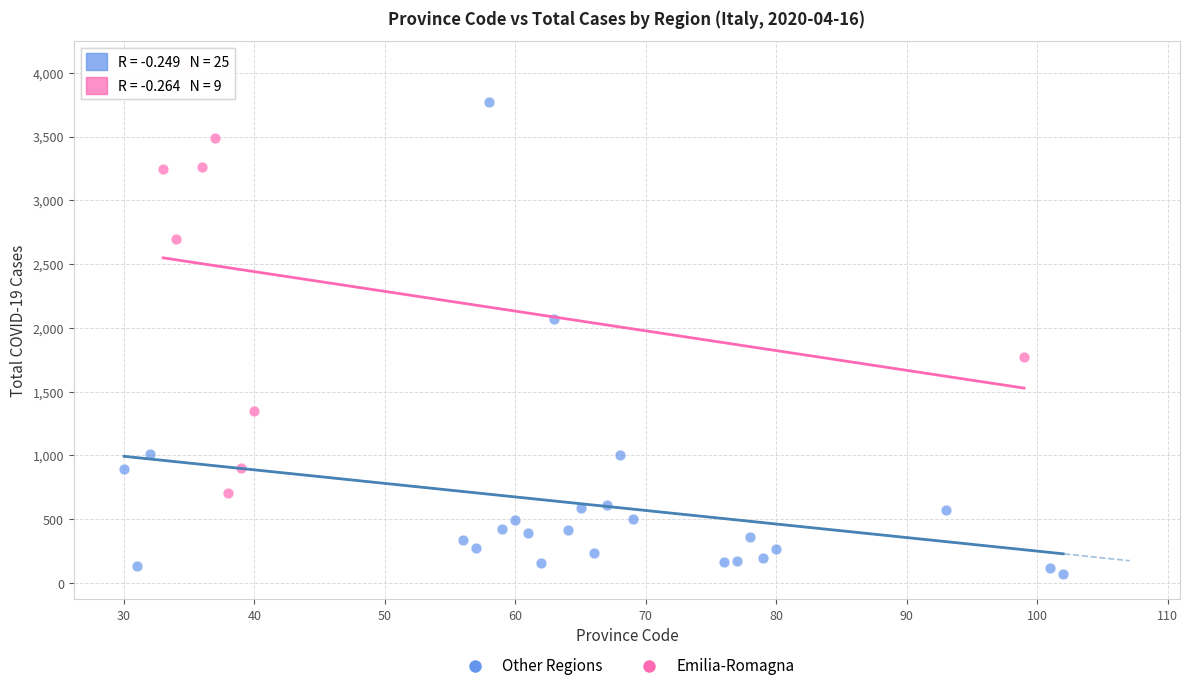

Which series contains the lowest Y value?

Other Regions